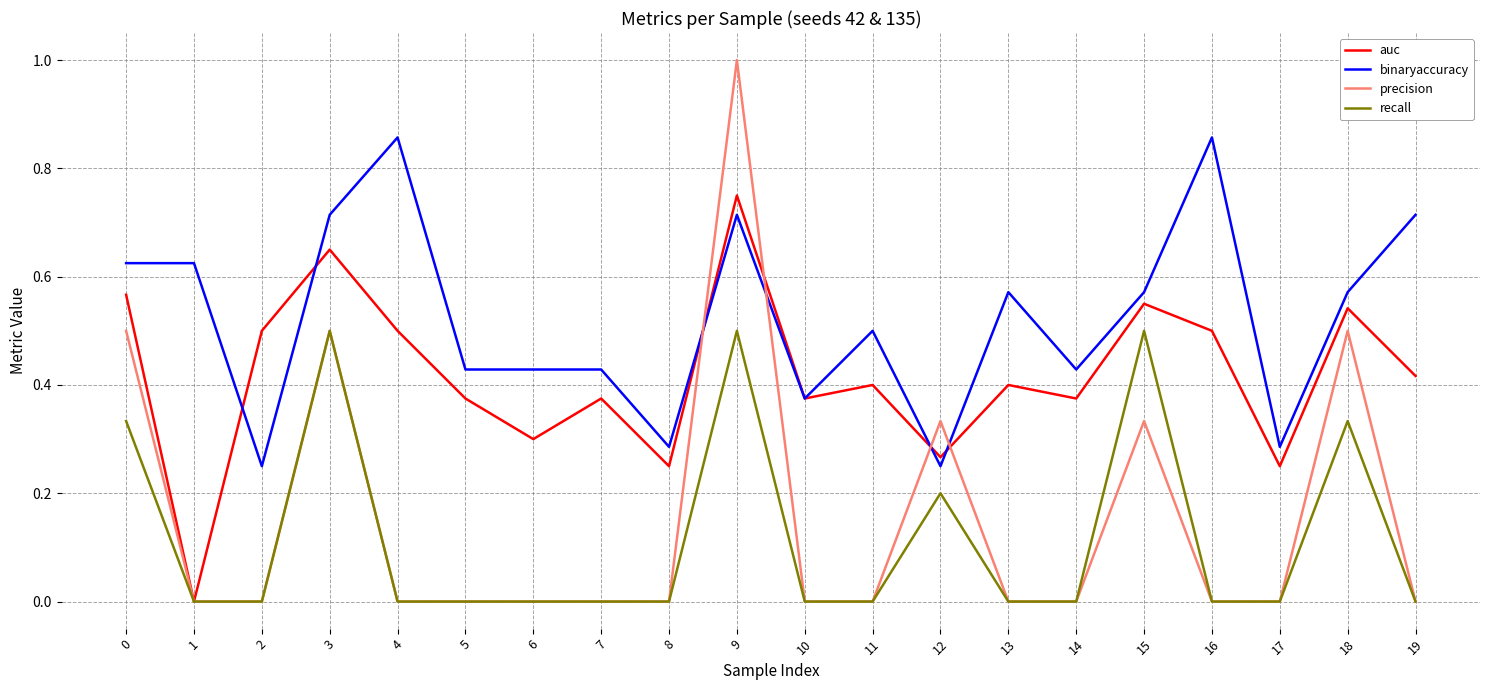

The recall series shows -0.2 at 13. True or false?

False